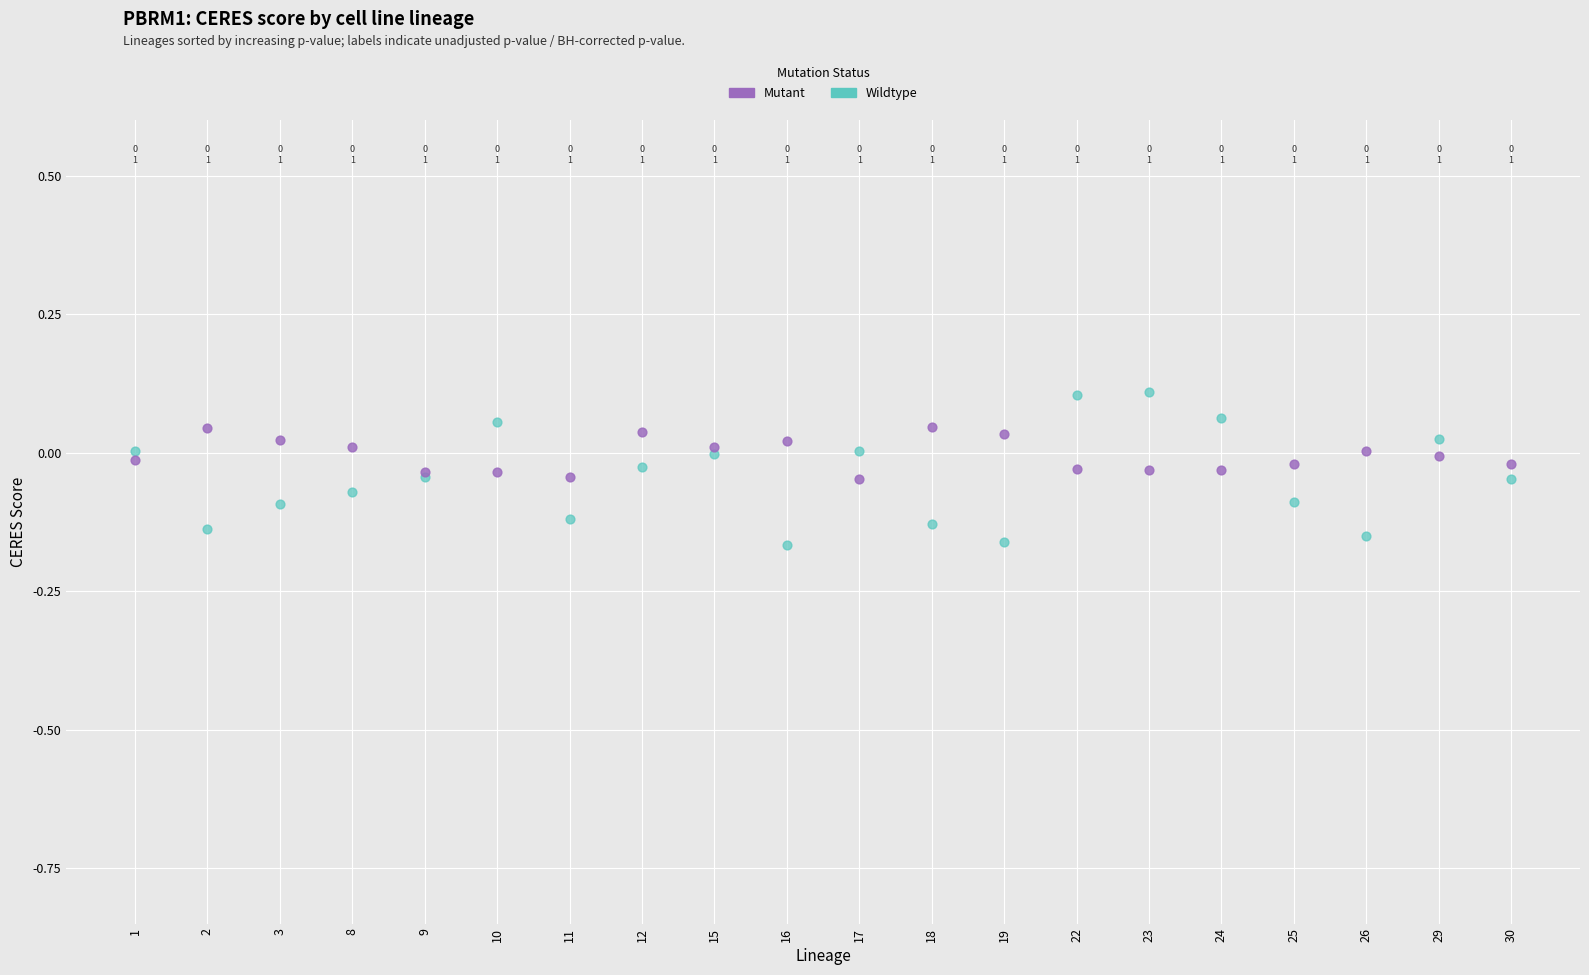

Which series contains the lowest Y value?

Wildtype